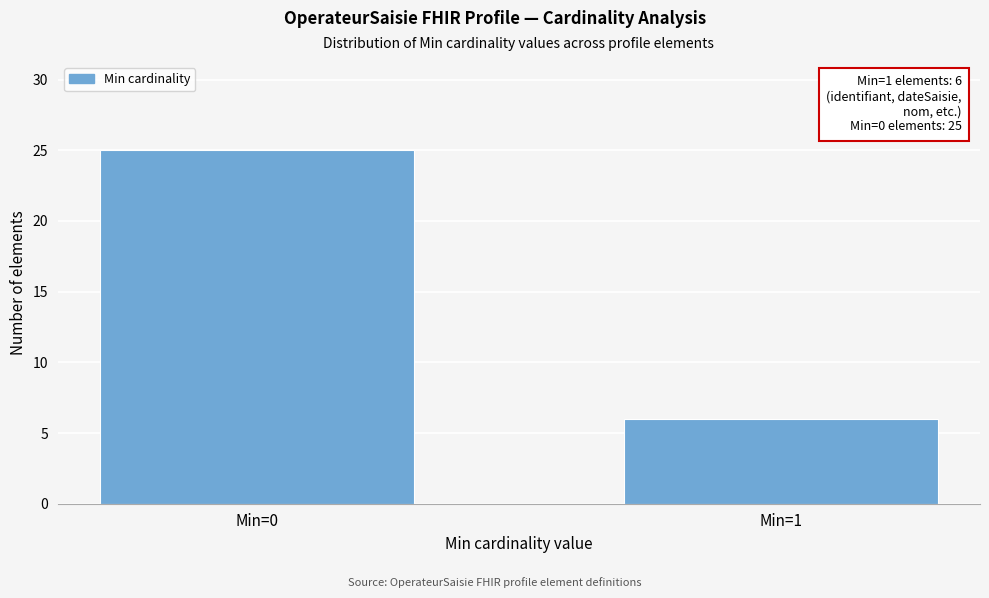

Reading right to left, what are all the values shown in this chart?

6	25